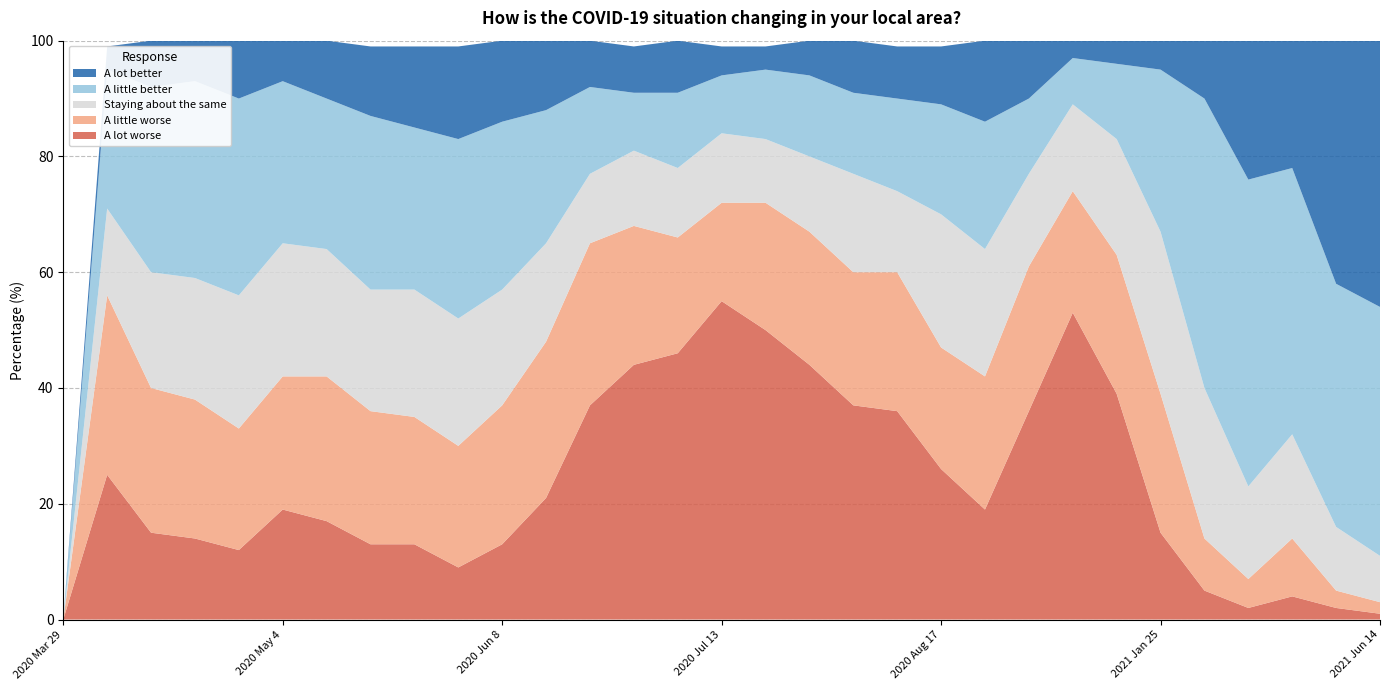

Reading left to right, transcribe all the data shown in this chart.

A lot better: 2020 Mar 29=0	2020 Apr 6=4	2020 Apr 13=8	2020 Apr 20=7	2020 Apr 27=11	2020 May 4=7	2020 May 11=10	2020 May 18=12	2020 May 25=14	2020 Jun 1=16	2020 Jun 8=14	2020 Jun 15=12	2020 Jun 22=8	2020 Jun 29=8	2020 Jul 6=9	2020 Jul 13=5	2020 Jul 20=4	2020 Jul 27=6	2020 Aug 3=9	2020 Aug 10=9	2020 Aug 17=10	2020 Sep 14=14	2020 Oct 19=10	2020 Nov 16=4	2020 Dec 15=5	2021 Jan 25=5	2021 Feb 14=10	2021 Mar 15=24	2021 Apr 19=23	2021 May 18=42	2021 Jun 14=46
A little better: 2020 Mar 29=0	2020 Apr 6=24	2020 Apr 13=32	2020 Apr 20=34	2020 Apr 27=34	2020 May 4=28	2020 May 11=26	2020 May 18=30	2020 May 25=28	2020 Jun 1=31	2020 Jun 8=29	2020 Jun 15=23	2020 Jun 22=15	2020 Jun 29=10	2020 Jul 6=13	2020 Jul 13=10	2020 Jul 20=12	2020 Jul 27=14	2020 Aug 3=14	2020 Aug 10=16	2020 Aug 17=19	2020 Sep 14=22	2020 Oct 19=13	2020 Nov 16=8	2020 Dec 15=13	2021 Jan 25=28	2021 Feb 14=50	2021 Mar 15=53	2021 Apr 19=46	2021 May 18=42	2021 Jun 14=43
Staying about the same: 2020 Mar 29=0	2020 Apr 6=15	2020 Apr 13=20	2020 Apr 20=21	2020 Apr 27=23	2020 May 4=23	2020 May 11=22	2020 May 18=21	2020 May 25=22	2020 Jun 1=22	2020 Jun 8=20	2020 Jun 15=17	2020 Jun 22=12	2020 Jun 29=13	2020 Jul 6=12	2020 Jul 13=12	2020 Jul 20=11	2020 Jul 27=13	2020 Aug 3=17	2020 Aug 10=14	2020 Aug 17=23	2020 Sep 14=22	2020 Oct 19=16	2020 Nov 16=15	2020 Dec 15=20	2021 Jan 25=28	2021 Feb 14=26	2021 Mar 15=16	2021 Apr 19=18	2021 May 18=11	2021 Jun 14=8
A little worse: 2020 Mar 29=0	2020 Apr 6=31	2020 Apr 13=25	2020 Apr 20=24	2020 Apr 27=21	2020 May 4=23	2020 May 11=25	2020 May 18=23	2020 May 25=22	2020 Jun 1=21	2020 Jun 8=24	2020 Jun 15=27	2020 Jun 22=28	2020 Jun 29=24	2020 Jul 6=20	2020 Jul 13=17	2020 Jul 20=22	2020 Jul 27=23	2020 Aug 3=23	2020 Aug 10=24	2020 Aug 17=21	2020 Sep 14=23	2020 Oct 19=25	2020 Nov 16=21	2020 Dec 15=24	2021 Jan 25=24	2021 Feb 14=9	2021 Mar 15=5	2021 Apr 19=10	2021 May 18=3	2021 Jun 14=2
A lot worse: 2020 Mar 29=0	2020 Apr 6=25	2020 Apr 13=15	2020 Apr 20=14	2020 Apr 27=12	2020 May 4=19	2020 May 11=17	2020 May 18=13	2020 May 25=13	2020 Jun 1=9	2020 Jun 8=13	2020 Jun 15=21	2020 Jun 22=37	2020 Jun 29=44	2020 Jul 6=46	2020 Jul 13=55	2020 Jul 20=50	2020 Jul 27=44	2020 Aug 3=37	2020 Aug 10=36	2020 Aug 17=26	2020 Sep 14=19	2020 Oct 19=36	2020 Nov 16=53	2020 Dec 15=39	2021 Jan 25=15	2021 Feb 14=5	2021 Mar 15=2	2021 Apr 19=4	2021 May 18=2	2021 Jun 14=1